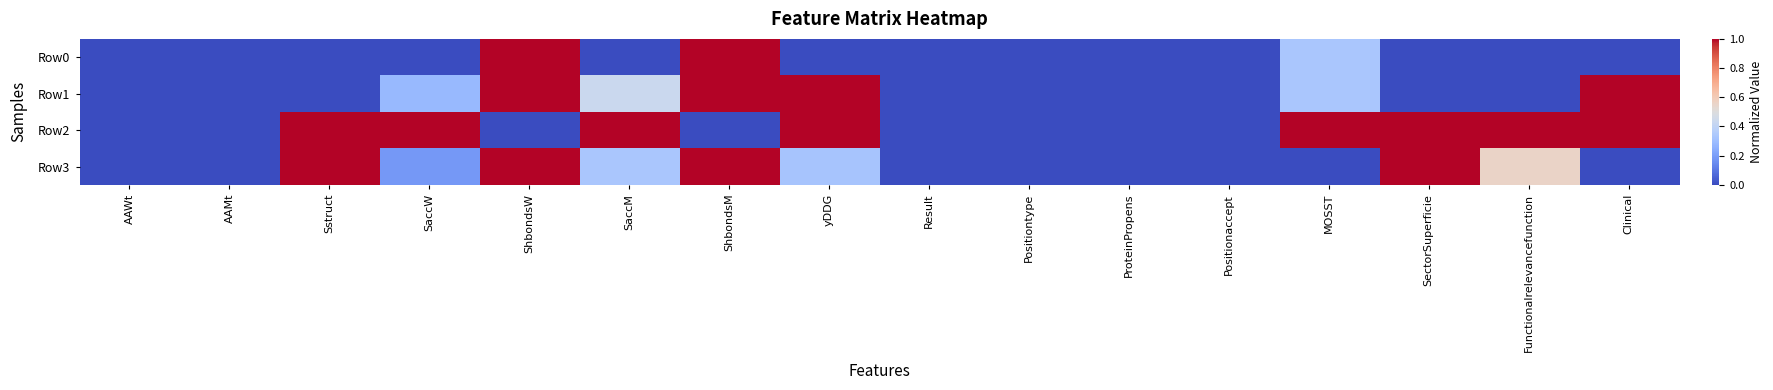

Reading left to right, extract all data points from this chart.

Row0: AAWt=0.0	AAMt=0.0	Sstruct=0.0	SaccW=0.0	ShbondsW=1.0	SaccM=0.0	ShbondsM=1.0	yDDG=0.0	Result=0.0	Positiontype=0.0	ProteinPropens=0.0	Positionaccept=0.0	MOSST=0.3	SectorSuperficie=0.0	Functionalrelevancefunction=0.0	Clinical=0.0
Row1: AAWt=0.0	AAMt=0.0	Sstruct=0.0	SaccW=0.3	ShbondsW=1.0	SaccM=0.4	ShbondsM=1.0	yDDG=1.0	Result=0.0	Positiontype=0.0	ProteinPropens=0.0	Positionaccept=0.0	MOSST=0.3	SectorSuperficie=0.0	Functionalrelevancefunction=0.0	Clinical=1.0
Row2: AAWt=0.0	AAMt=0.0	Sstruct=1.0	SaccW=1.0	ShbondsW=0.0	SaccM=1.0	ShbondsM=0.0	yDDG=1.0	Result=0.0	Positiontype=0.0	ProteinPropens=0.0	Positionaccept=0.0	MOSST=1.0	SectorSuperficie=1.0	Functionalrelevancefunction=1.0	Clinical=1.0
Row3: AAWt=0.0	AAMt=0.0	Sstruct=1.0	SaccW=0.2	ShbondsW=1.0	SaccM=0.3	ShbondsM=1.0	yDDG=0.3	Result=0.0	Positiontype=0.0	ProteinPropens=0.0	Positionaccept=0.0	MOSST=0.0	SectorSuperficie=1.0	Functionalrelevancefunction=0.6	Clinical=0.0